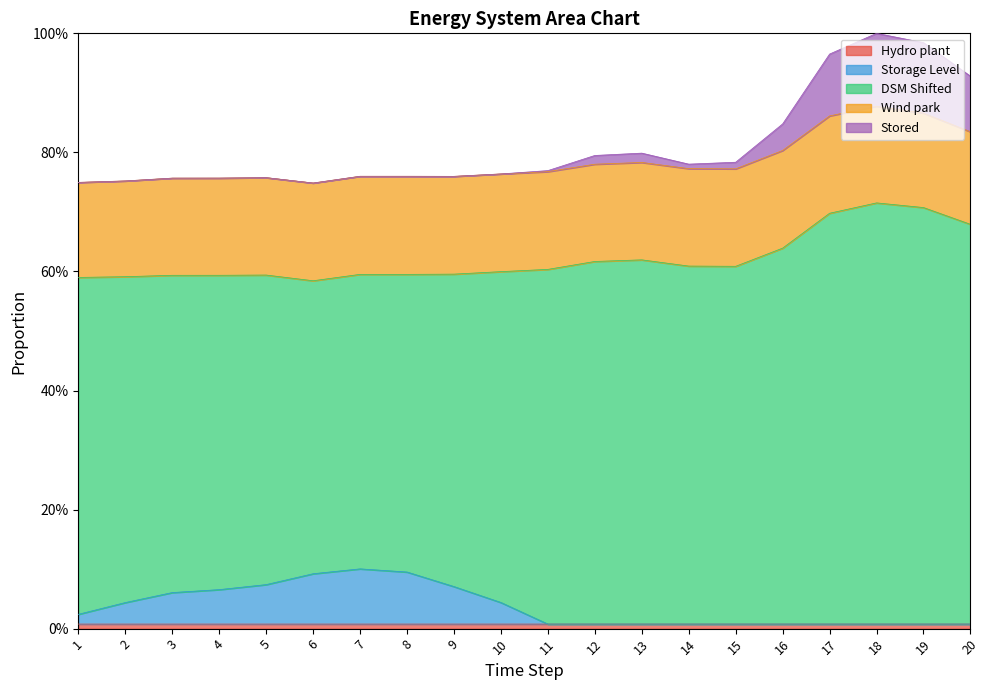

How many data points does each series have?

20